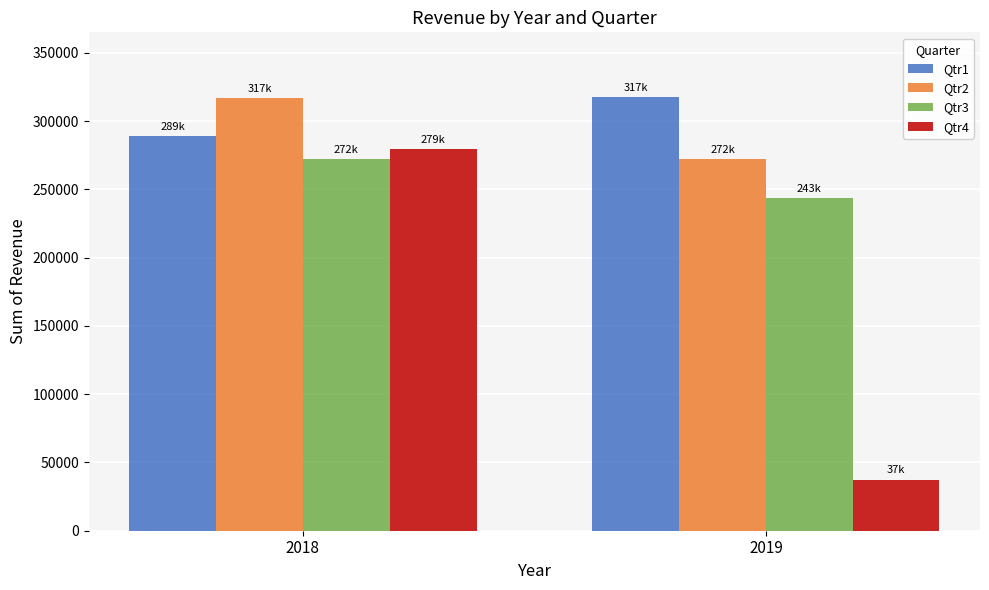

What is the spread (max minus min) of values at 2019?

279985